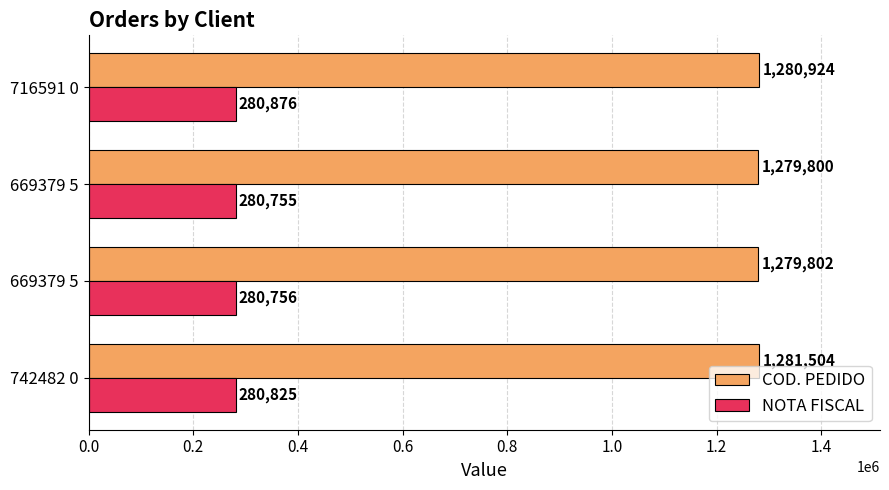

What is the average value of the COD. PEDIDO series?

1280508